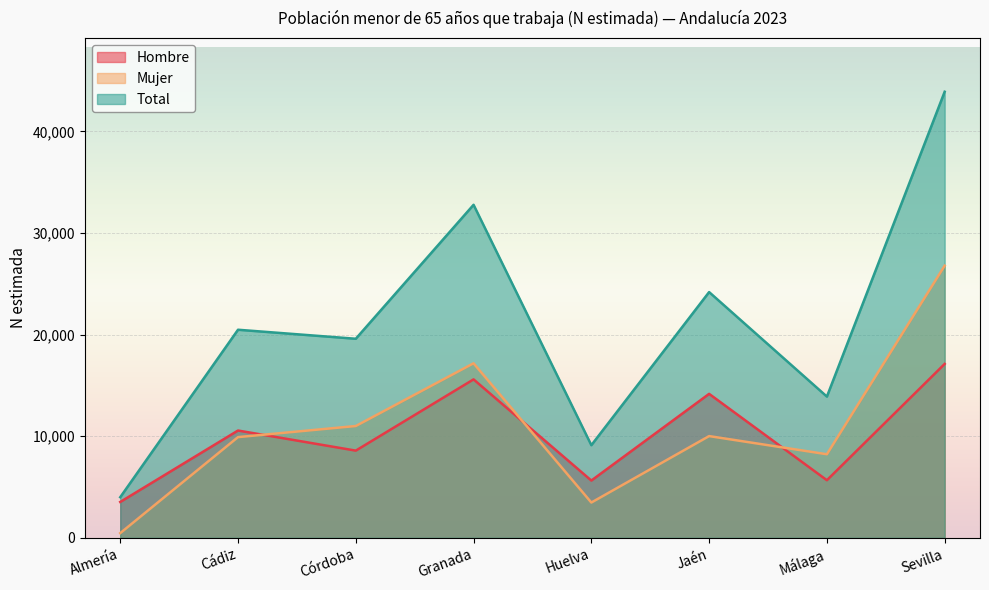

What is the difference between the highest and lowest values at Jaén?

14172